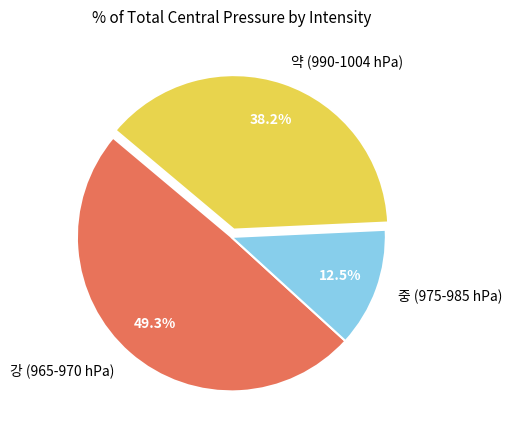

Is there any slice that represents more than half of the pie?

No